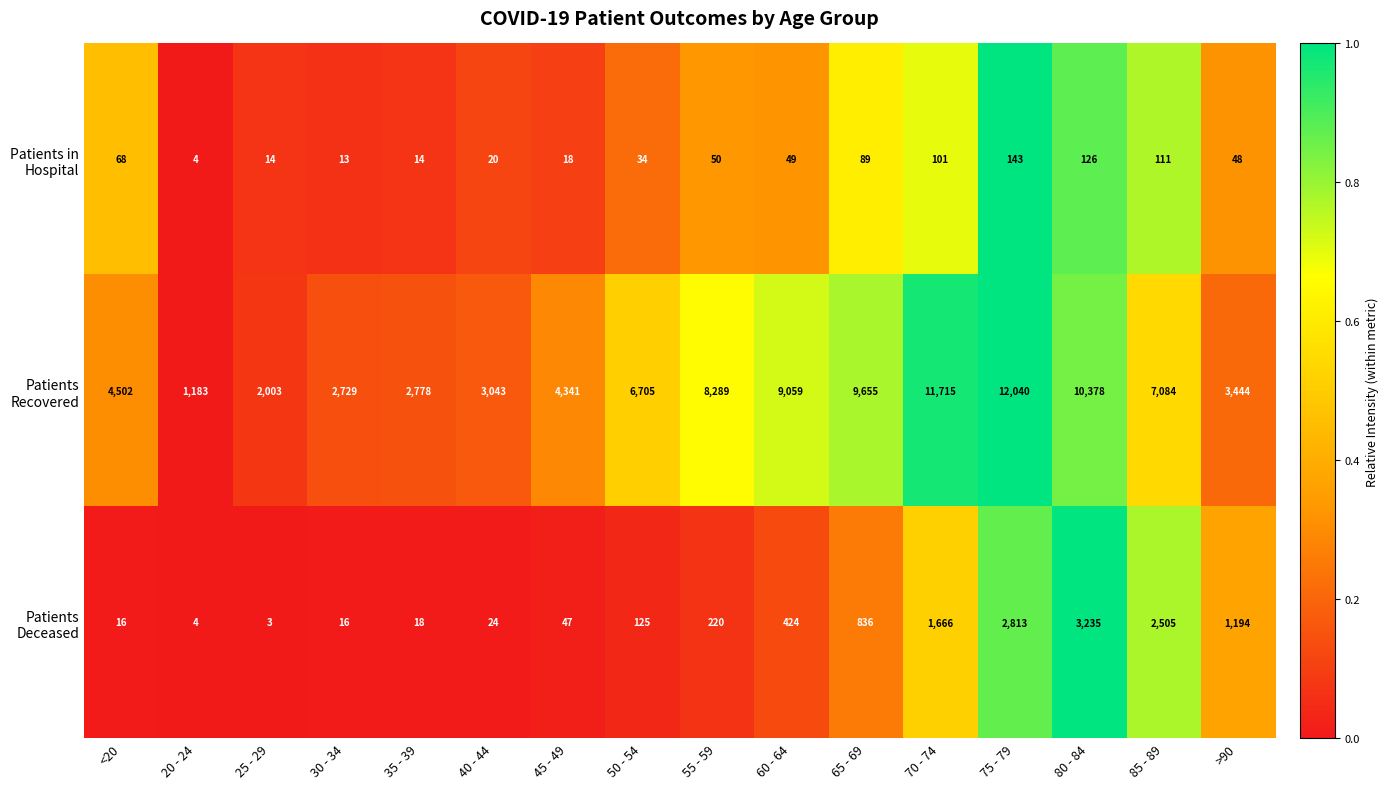

What is the spread (max minus min) of values at 80 - 84?

10252